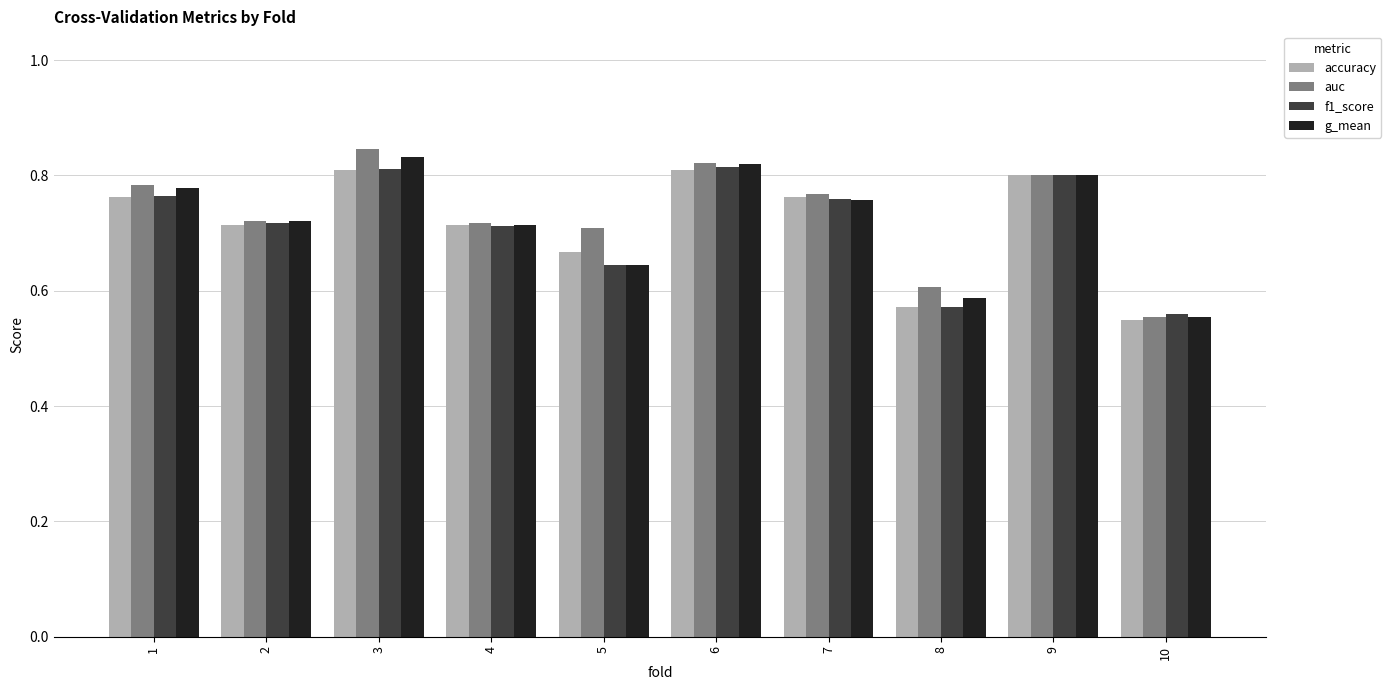

Is it true that f1_score equals 0.7 at 2?

True